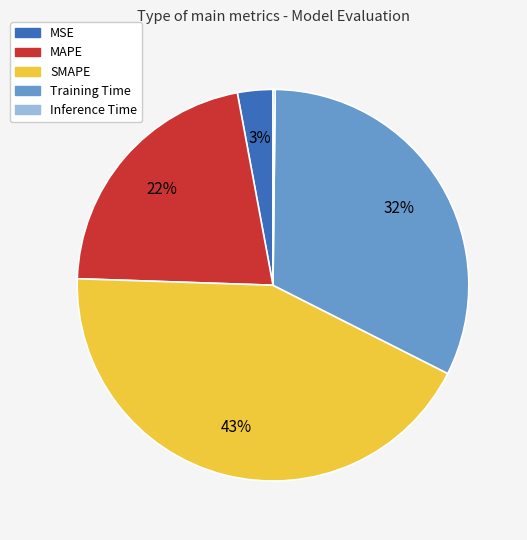

What percentage is the MAPE slice, to the nearest percent?

22%